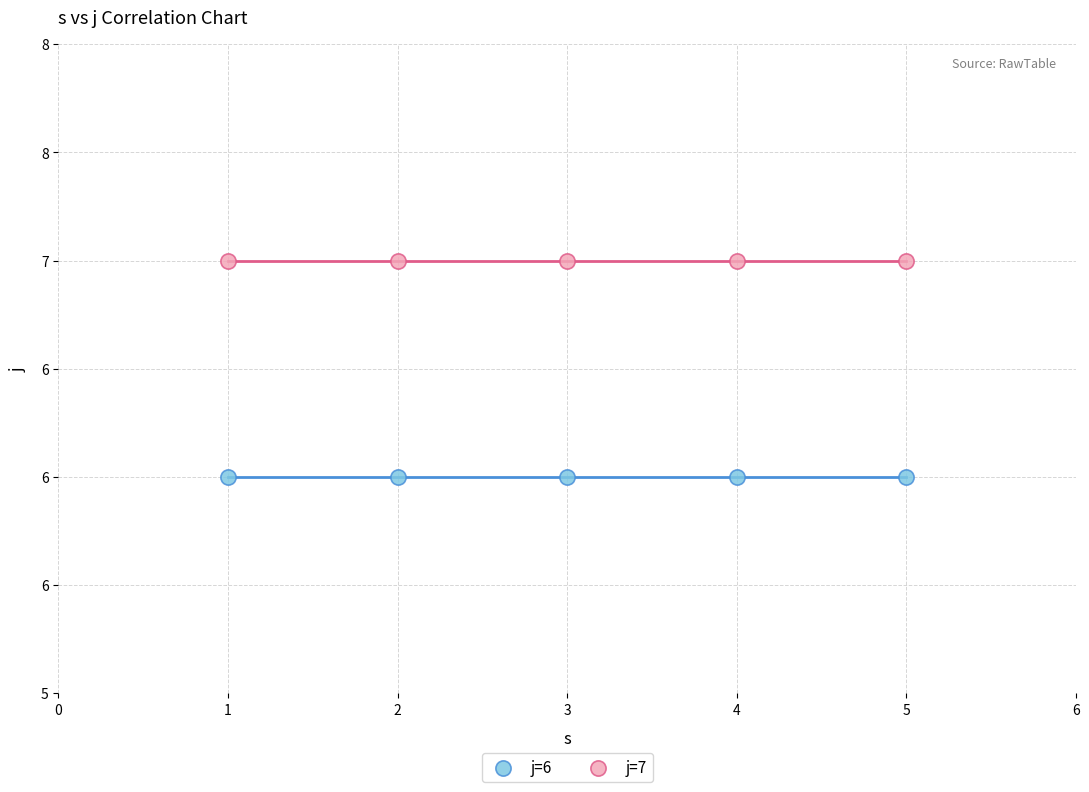

What are all the series names shown in the legend?

j=6, j=7